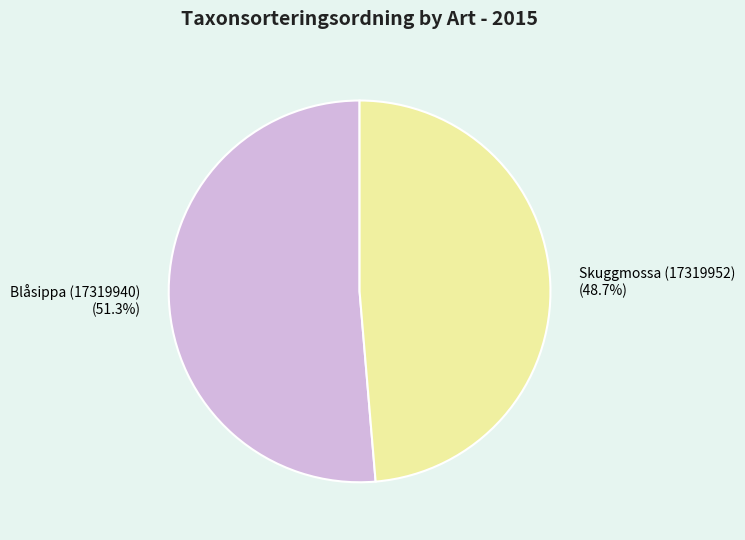

Is the sum of Skuggmossa (17319952) and Blåsippa (17319940) greater than half?

Yes